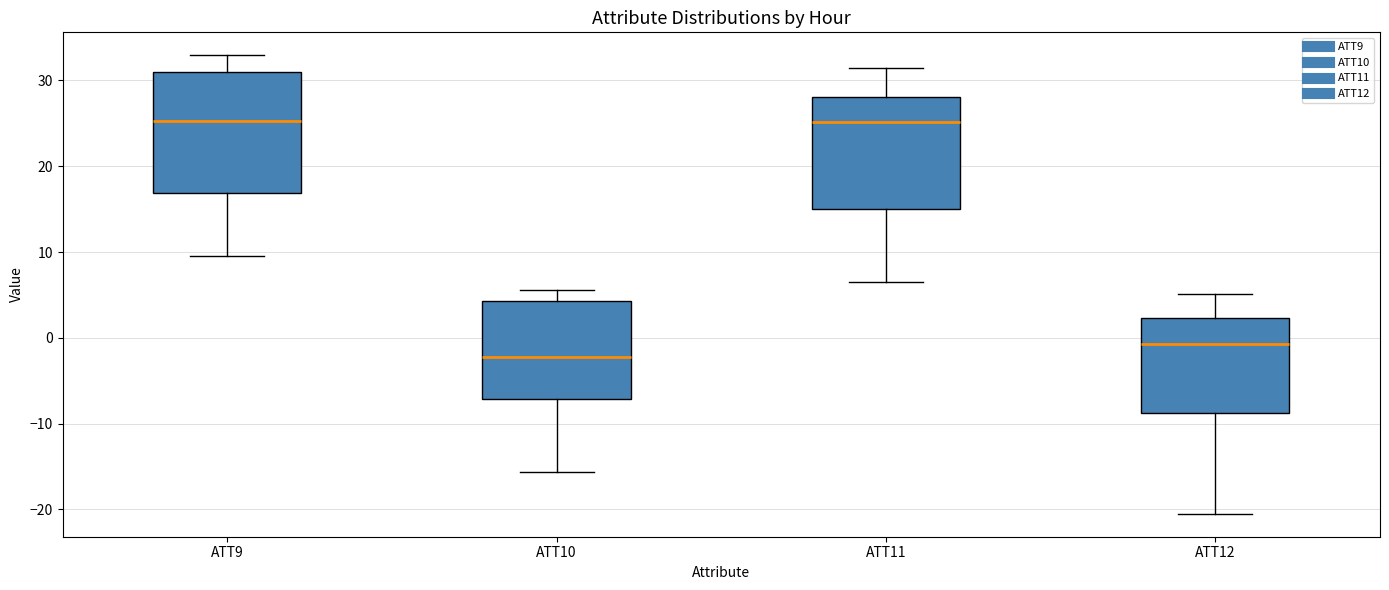

Comparing the boxes themselves (not the whiskers), which one is the tallest?

ATT9